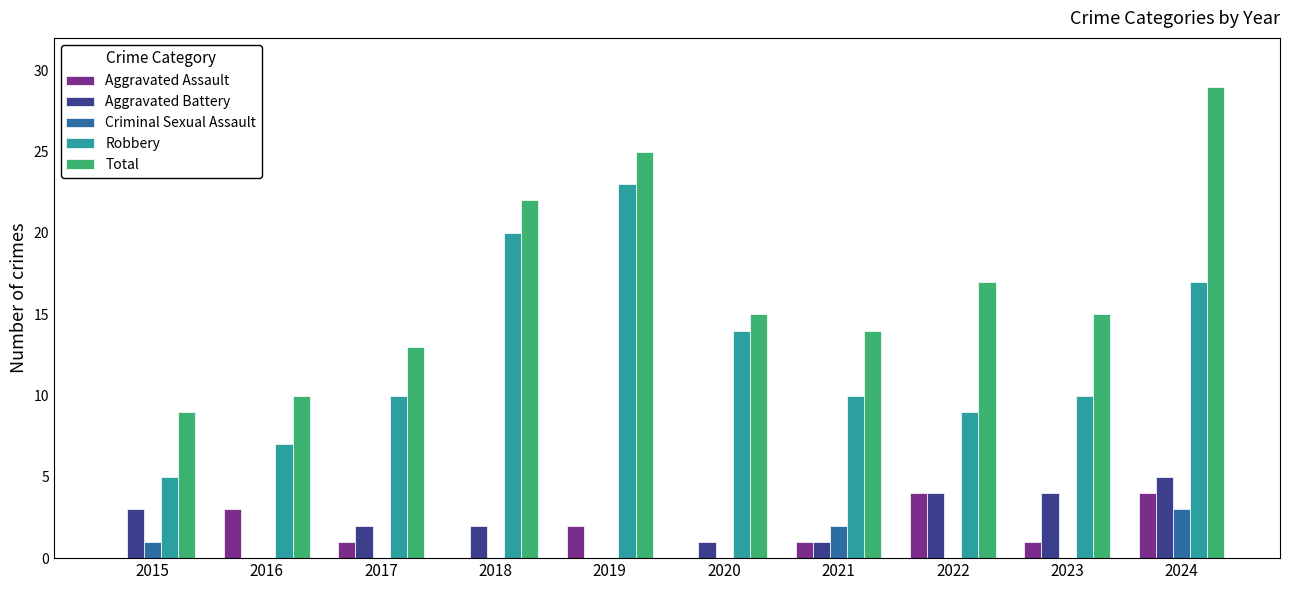

Which series has the widest spread of values?

Total